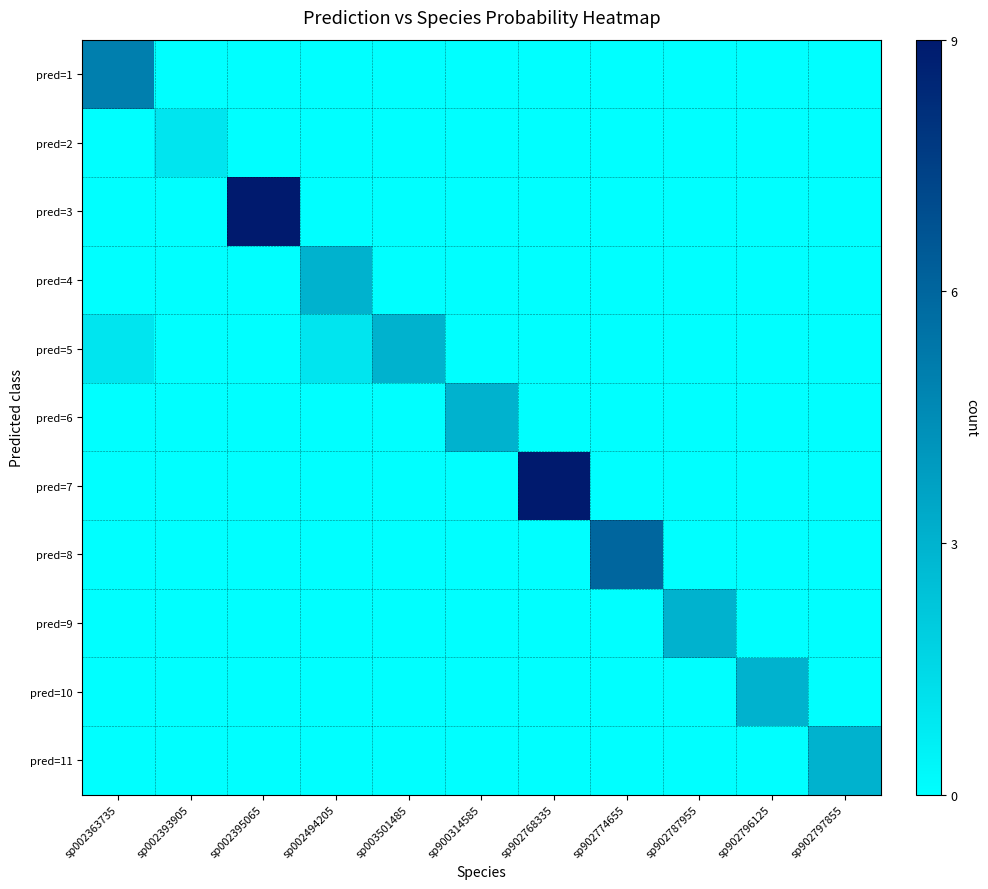

Rank the series at sp900314585 from highest to lowest value.

pred=6, pred=1, pred=2, pred=3, pred=4, pred=5, pred=7, pred=8, pred=9, pred=10, pred=11